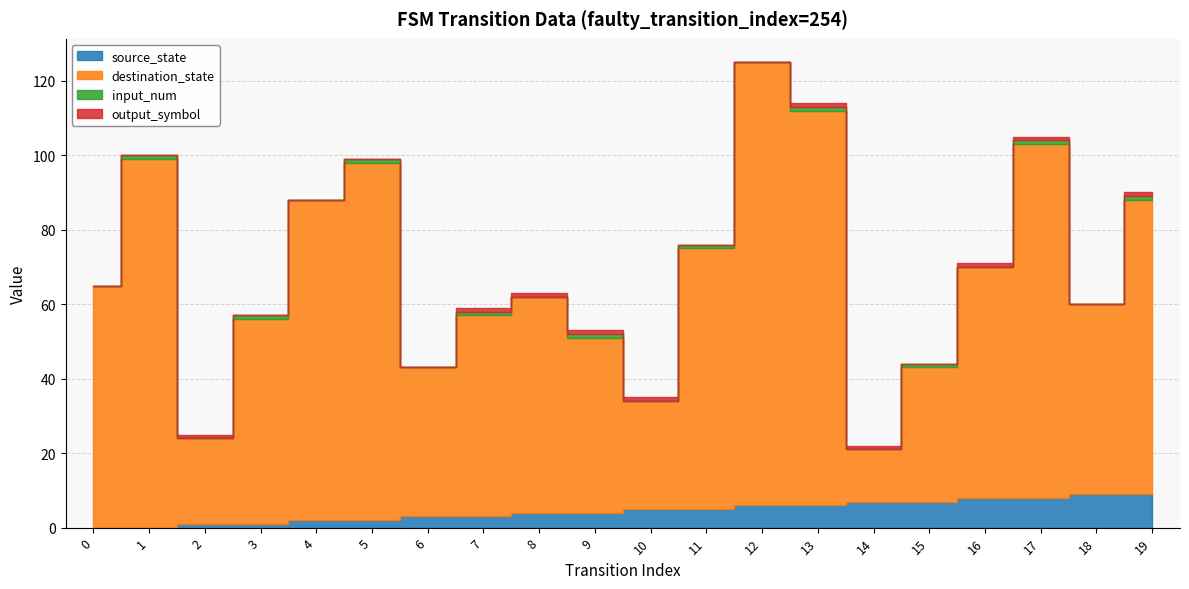

Reading right to left, what are all the values shown in this chart?

source_state: 19=9	18=9	17=8	16=8	15=7	14=7	13=6	12=6	11=5	10=5	9=4	8=4	7=3	6=3	5=2	4=2	3=1	2=1	1=0	0=0
destination_state: 19=79	18=51	17=95	16=62	15=36	14=14	13=106	12=119	11=70	10=29	9=47	8=58	7=54	6=40	5=96	4=86	3=55	2=23	1=99	0=65
input_num: 19=1	18=0	17=1	16=0	15=1	14=0	13=1	12=0	11=1	10=0	9=1	8=0	7=1	6=0	5=1	4=0	3=1	2=0	1=1	0=0
output_symbol: 19=1	18=0	17=1	16=1	15=0	14=1	13=1	12=0	11=0	10=1	9=1	8=1	7=1	6=0	5=0	4=0	3=0	2=1	1=0	0=0